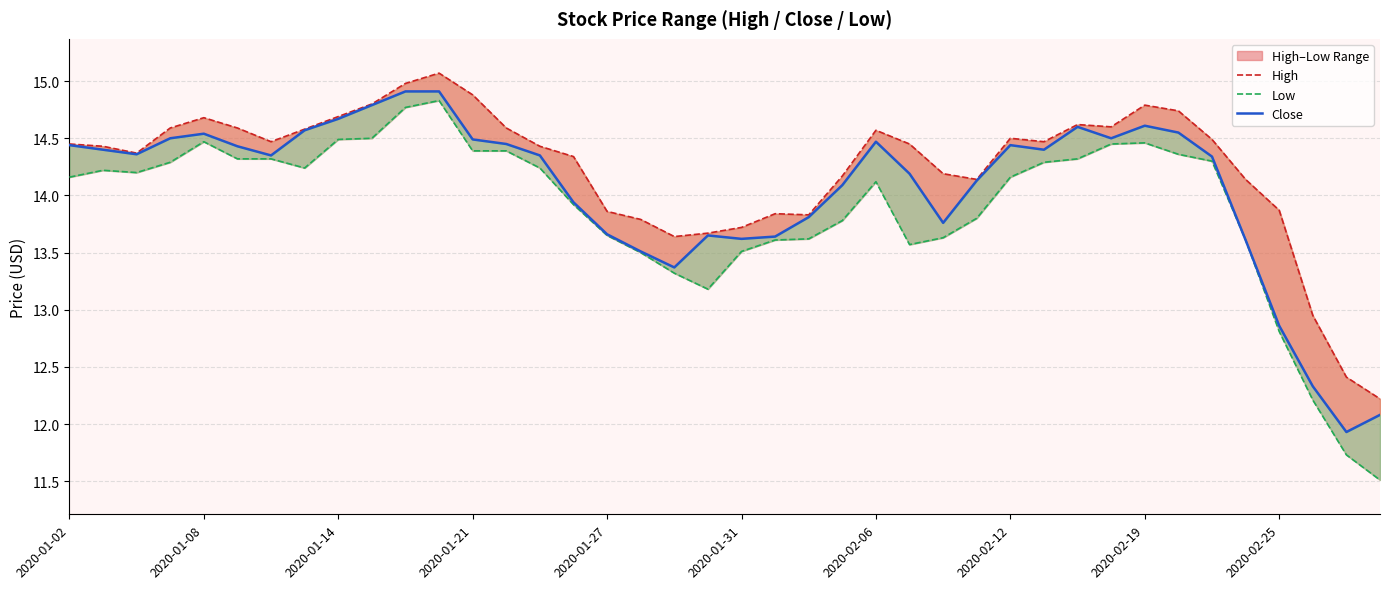

At how many categories does at least one series exceed 13?

37